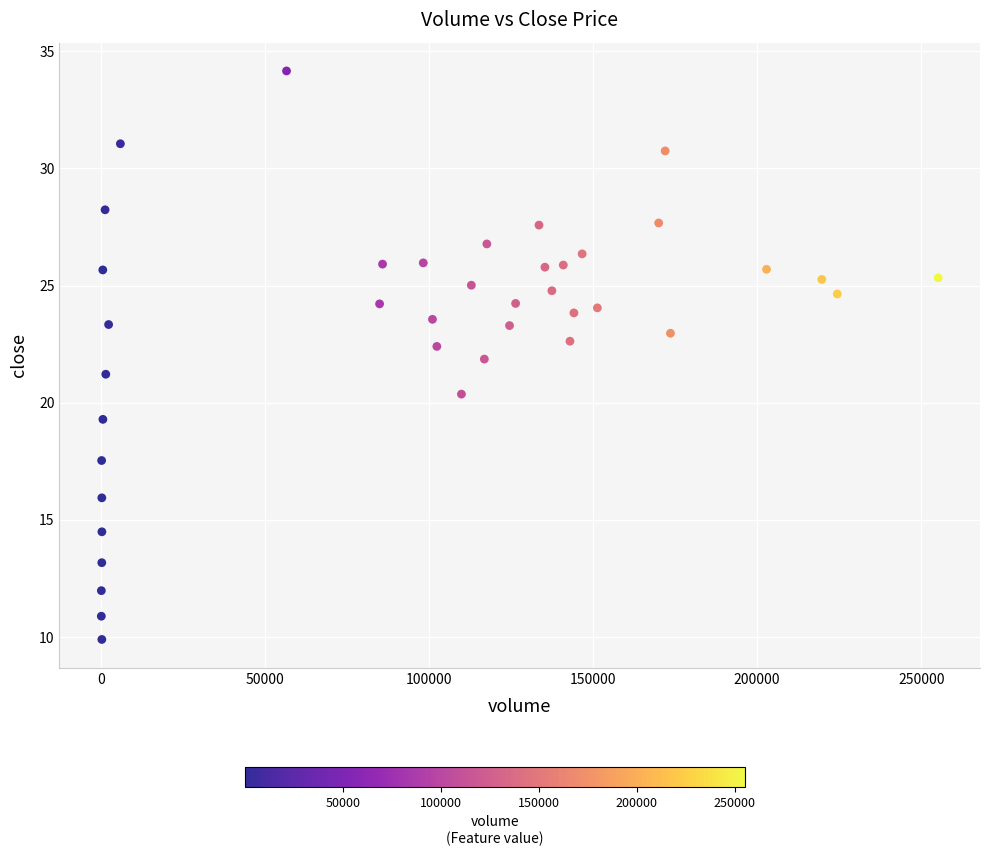

What is the range of X values (max minus min)?

255070.0